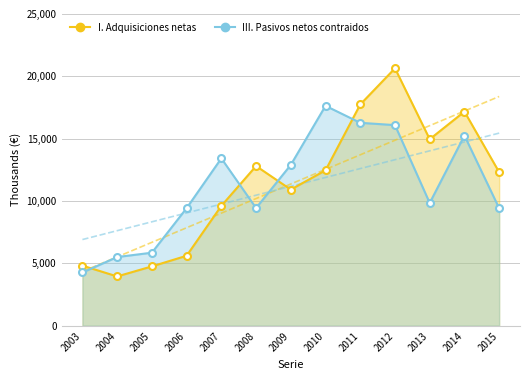

Is the value of III. Pasivos netos contraidos at 2008 greater than the value of I. Adquisiciones netas de activos financieros at 2004?

Yes